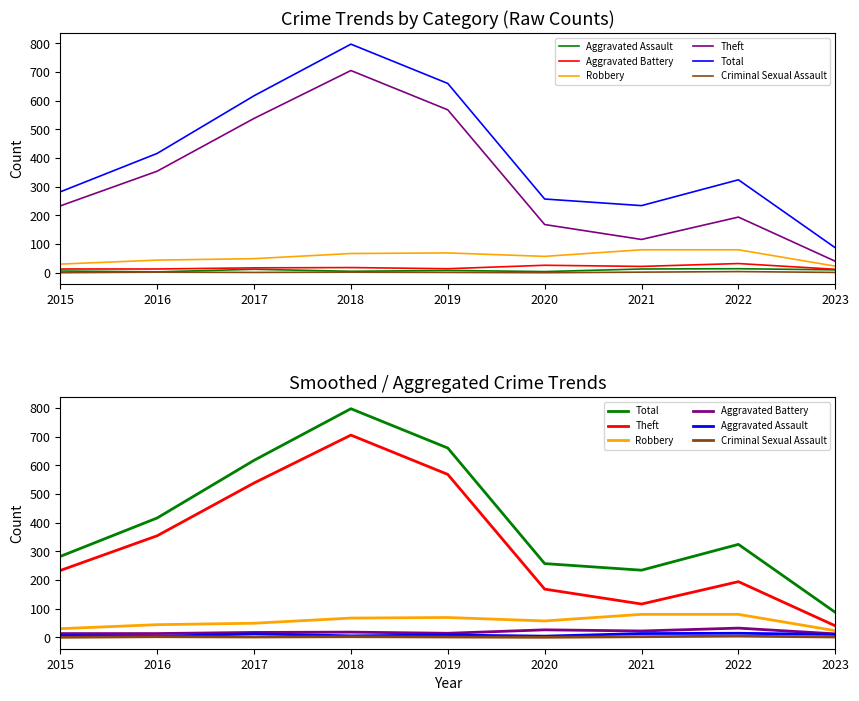

Reading left to right, what are all the values shown in this chart?

Aggravated Assault: 2015=6	2016=3	2017=12	2018=5	2019=8	2020=4	2021=13	2022=14	2023=10
Aggravated Battery: 2015=13	2016=13	2017=17	2018=18	2019=14	2020=26	2021=22	2022=32	2023=12
Robbery: 2015=30	2016=44	2017=49	2018=67	2019=69	2020=57	2021=80	2022=80	2023=23
Theft: 2015=233	2016=354	2017=538	2018=705	2019=568	2020=168	2021=116	2022=194	2023=40
Total: 2015=282	2016=416	2017=617	2018=797	2019=660	2020=257	2021=234	2022=324	2023=87
Criminal Sexual Assault: 2015=0	2016=2	2017=1	2018=2	2019=1	2020=0	2021=2	2022=4	2023=1